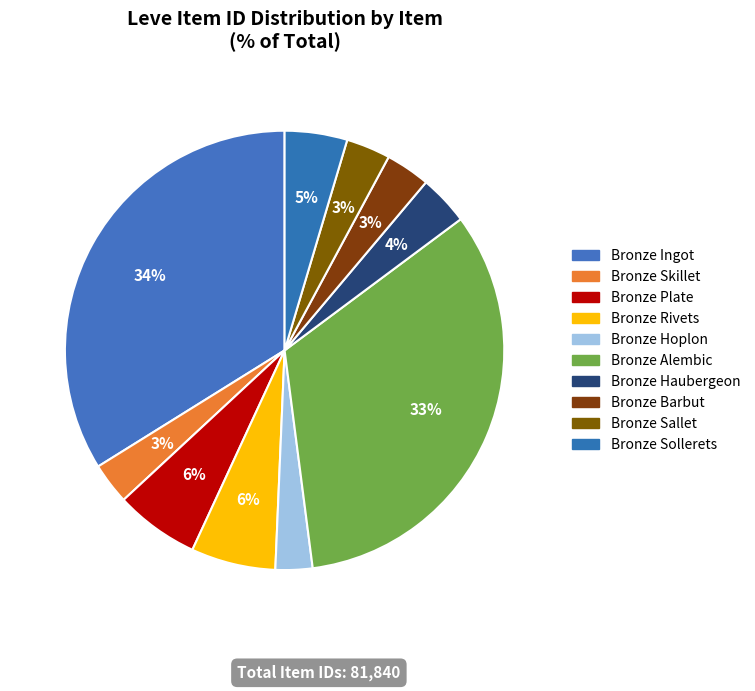

Do Bronze Sallet and Bronze Skillet together represent more than half of the pie?

No